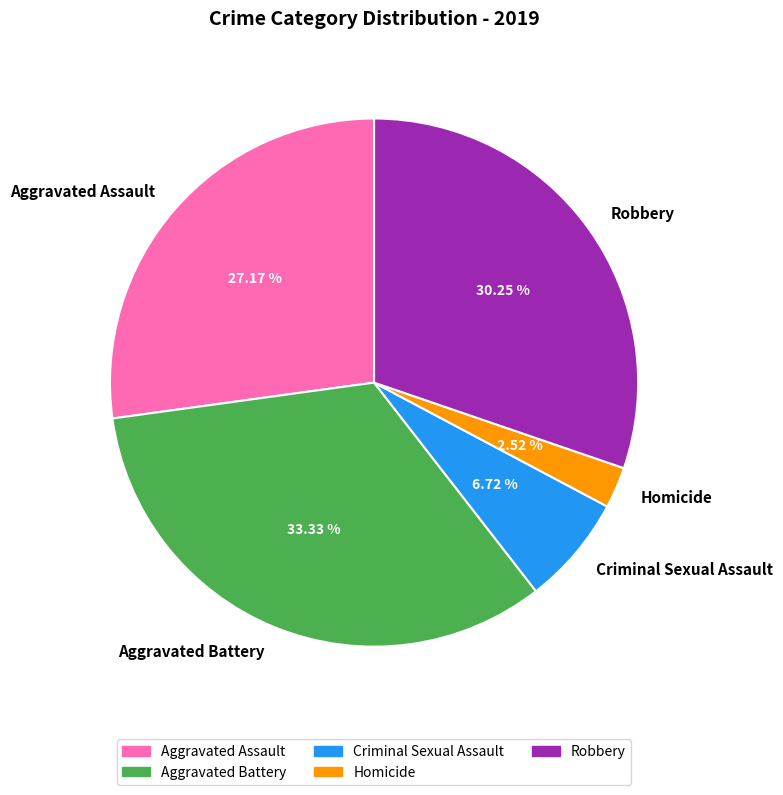

What percentage is the Criminal Sexual Assault slice, to the nearest percent?

7%